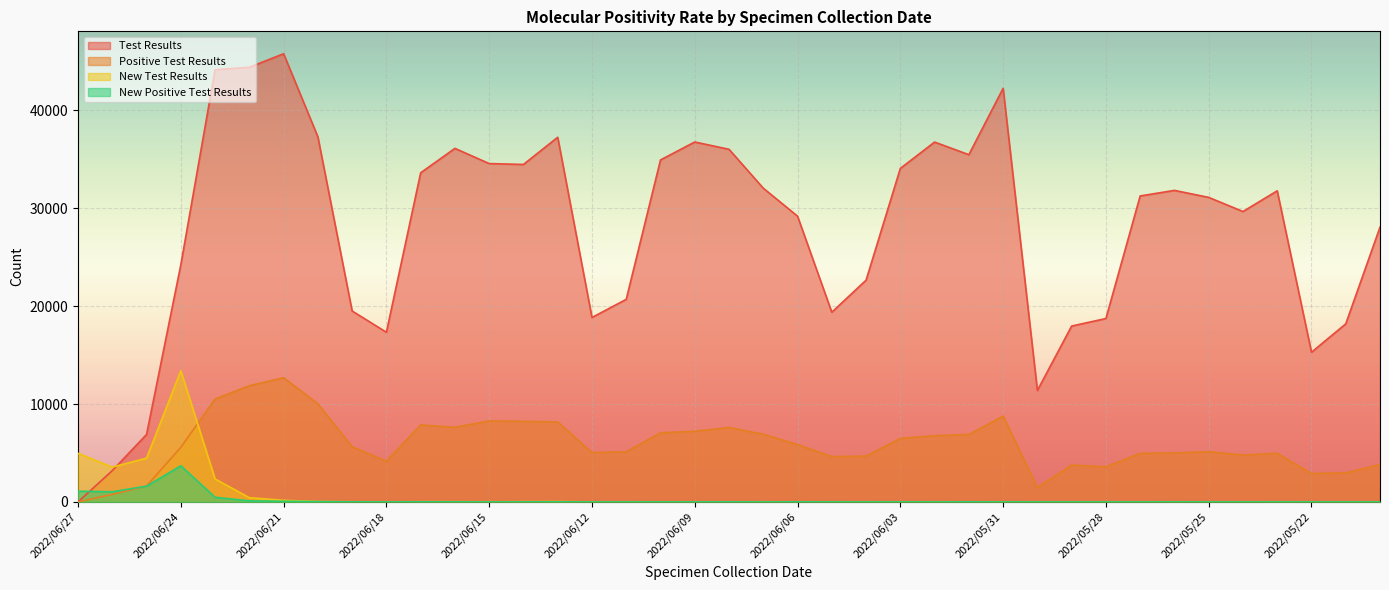

At which category does Positive Test Results reach its first local peak?

2022/06/21